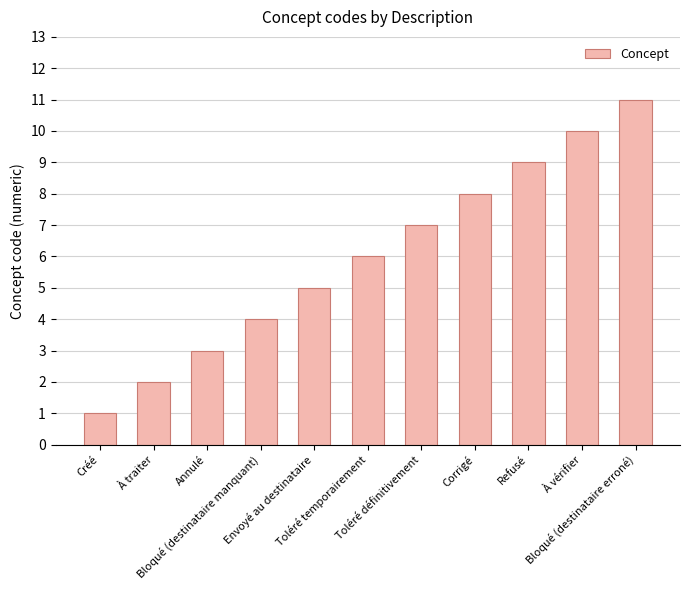

What is the greatest value displayed?

11